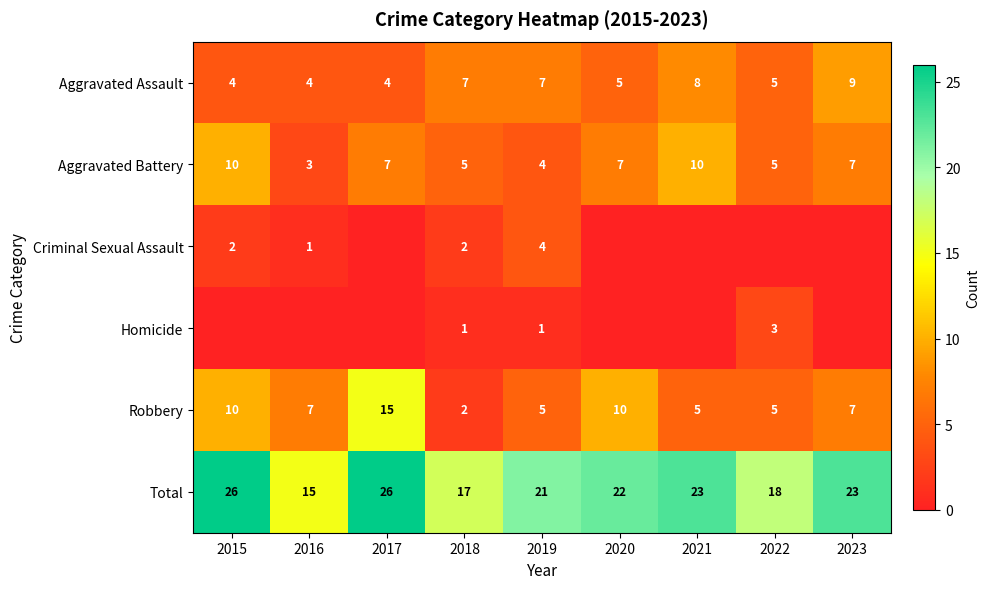

What is the total value across all series at 2022?

36